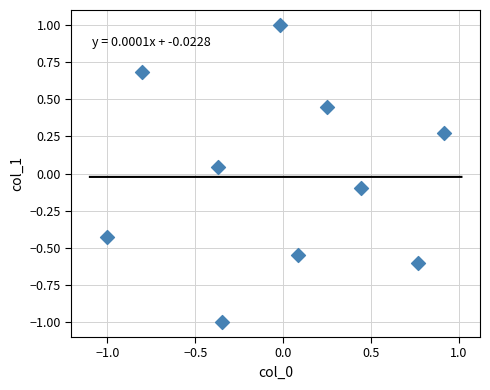

What is the range of Y values (max minus min)?

2.0